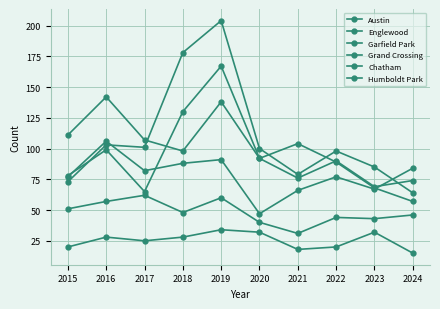

True or false: Austin has a value of 144 at 2016.

False